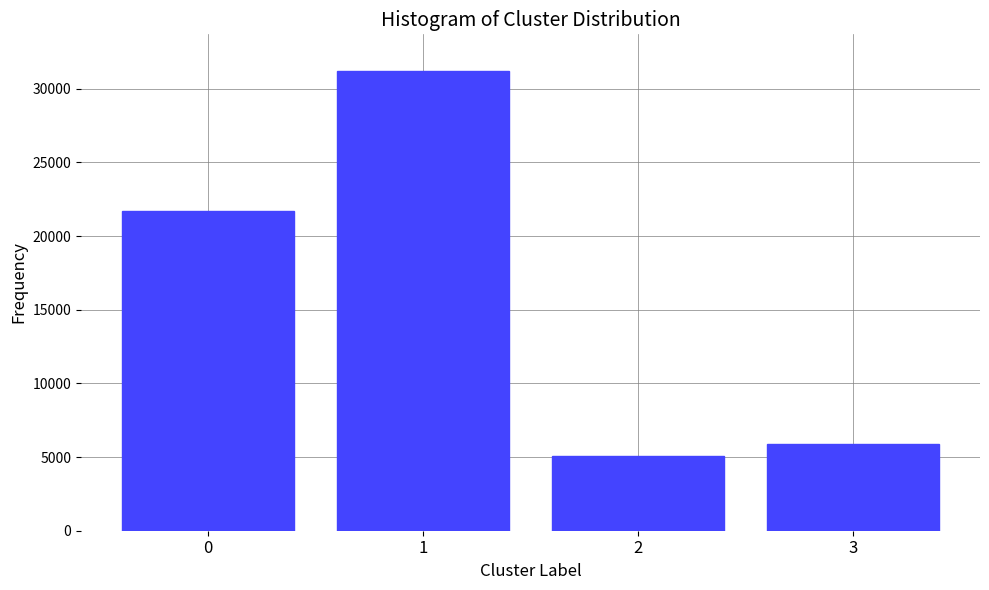

Reading left to right, extract all data points from this chart.

21690	31200	5100	5900